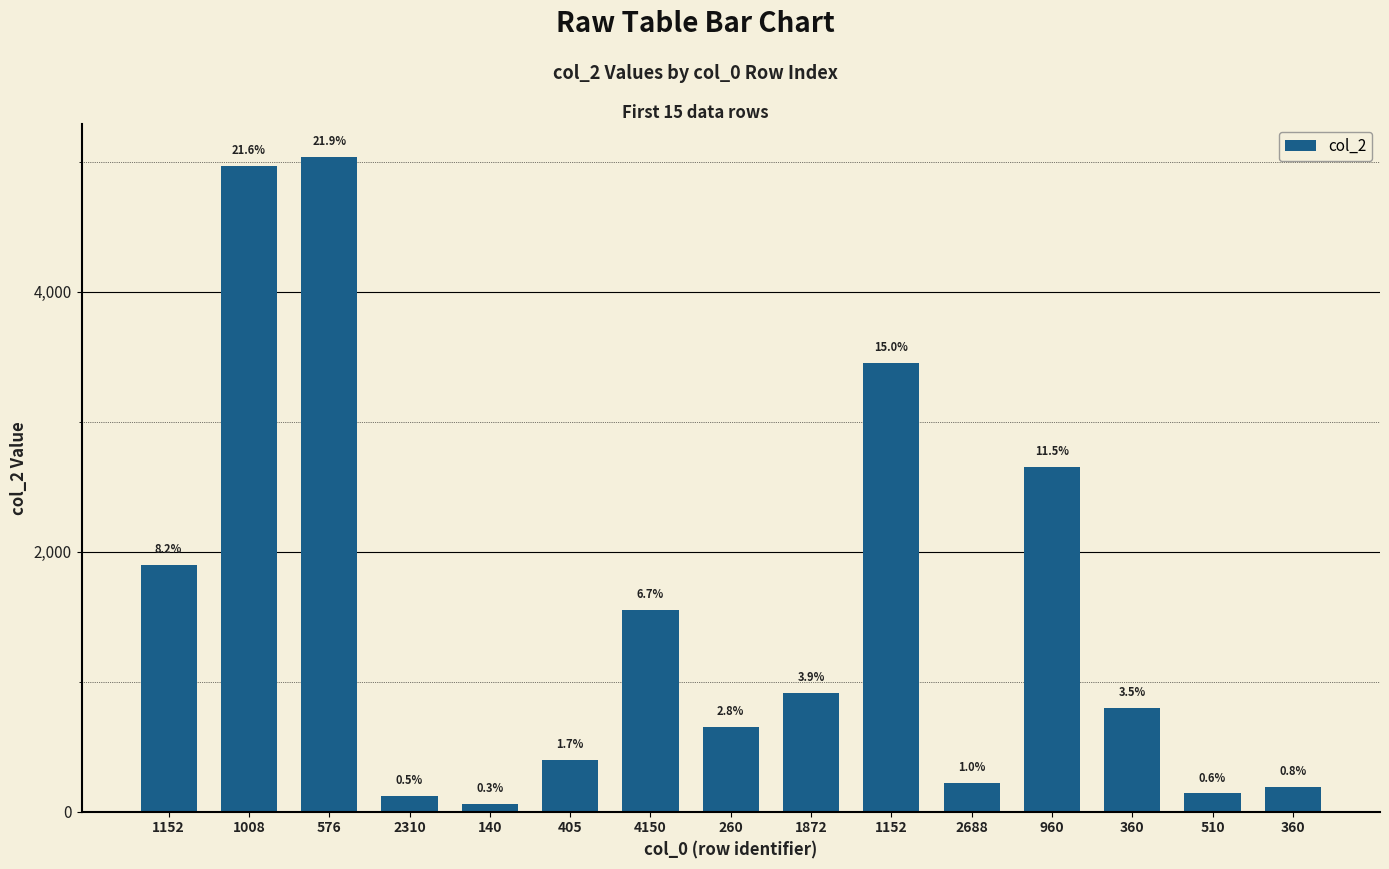

Are the bars grouped side by side (vs. stacked)?

No